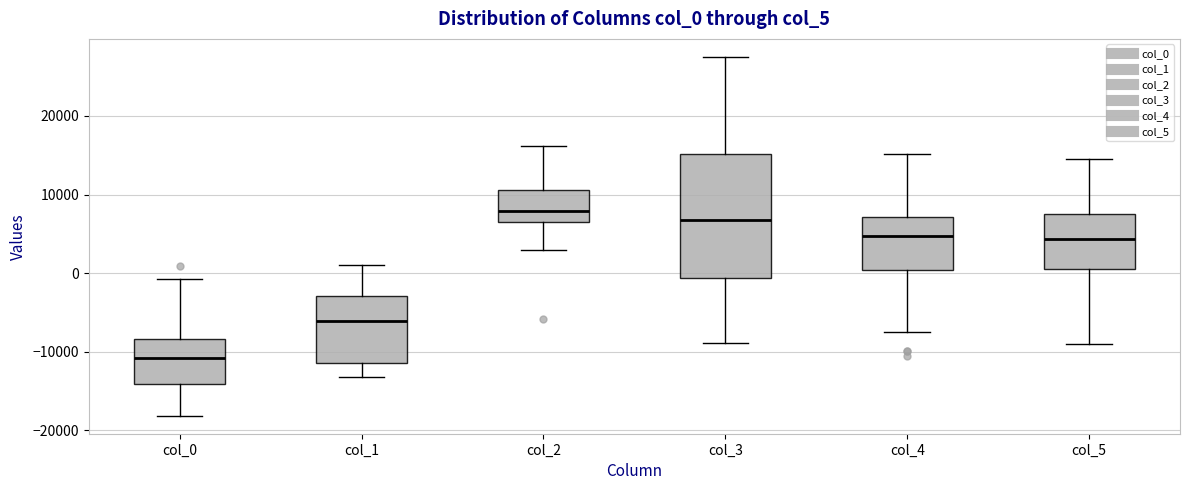

Reading left to right, transcribe this box plot: for each box, give where its median line is, the range the box spans, and where its two whiskers end, as read against the y-axis. The values are not printed on the chart, so give them approximately, as read against the axis.

col_0: median -11000, box -14000 to -8000, whiskers -18000 to -1000
col_1: median -6000, box -11000 to -3000, whiskers -13000 to 1000
col_2: median 8000, box 6000 to 11000, whiskers 3000 to 16000
col_3: median 7000, box -1000 to 15000, whiskers -9000 to 28000
col_4: median 5000, box 0 to 7000, whiskers -8000 to 15000
col_5: median 4000, box 1000 to 8000, whiskers -9000 to 14000